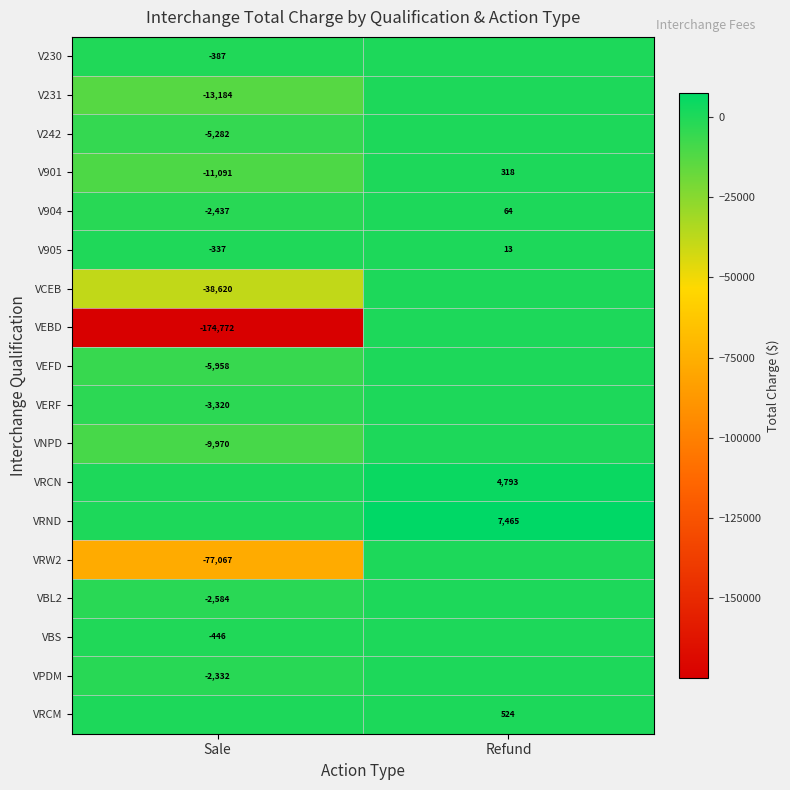

Is it true that VERF equals -5013 at Sale?

False